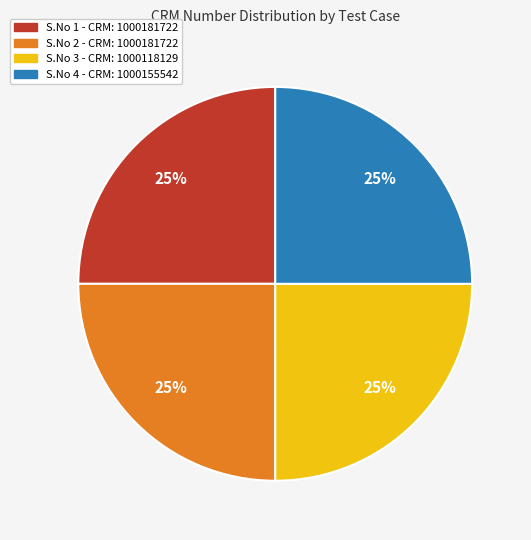

How many segments does this pie chart have?

4